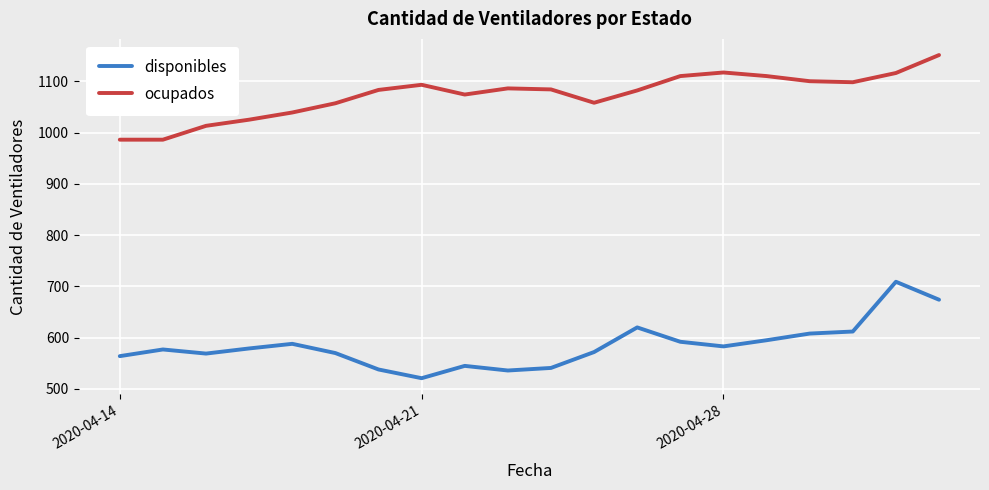

True or false: ocupados and disponibles cross at least once.

False